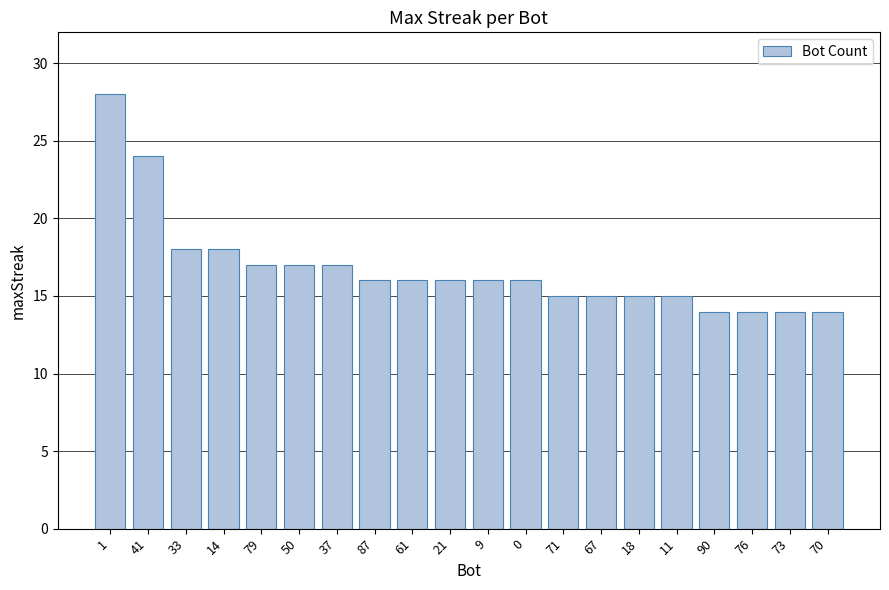

How many data points does each series have?

20